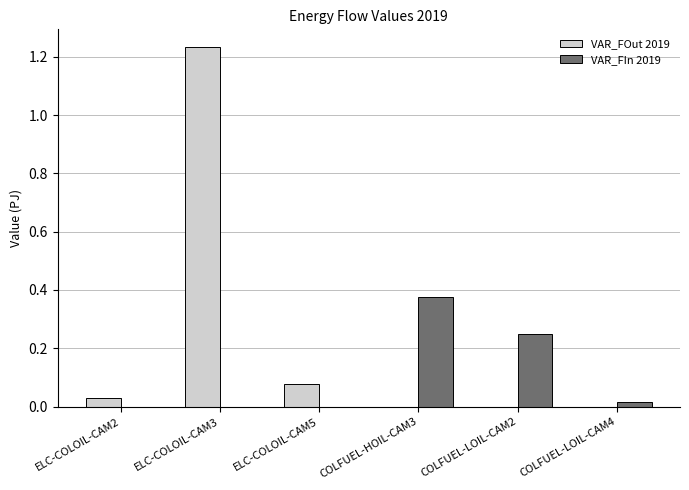

Which series changed the most between ELC-COLOIL-CAM3 and ELC-COLOIL-CAM5?

VAR_FOut 2019